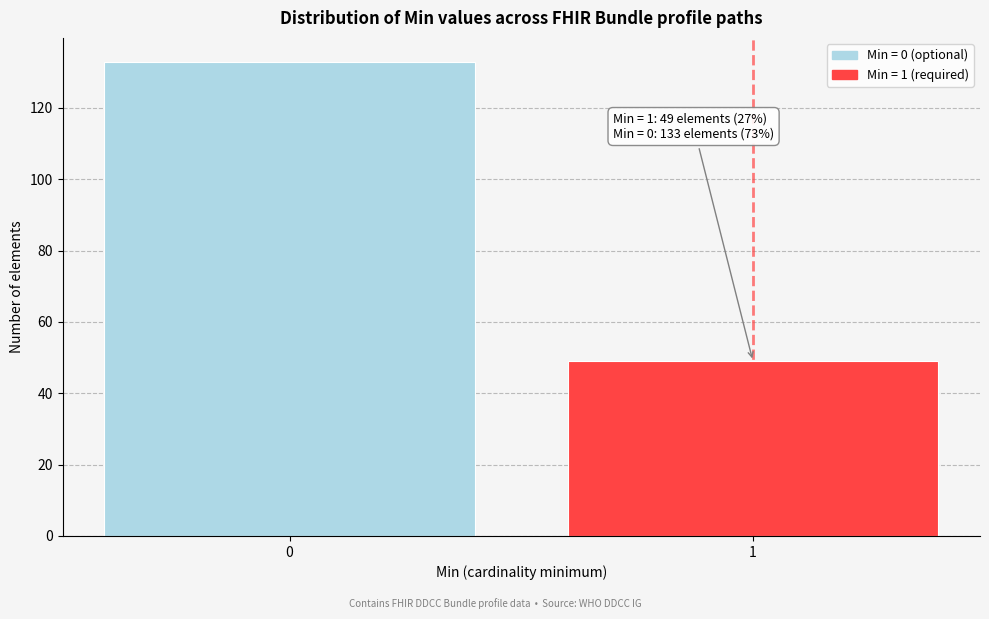

Reading left to right, extract all data points from this chart.

0=133	1=49